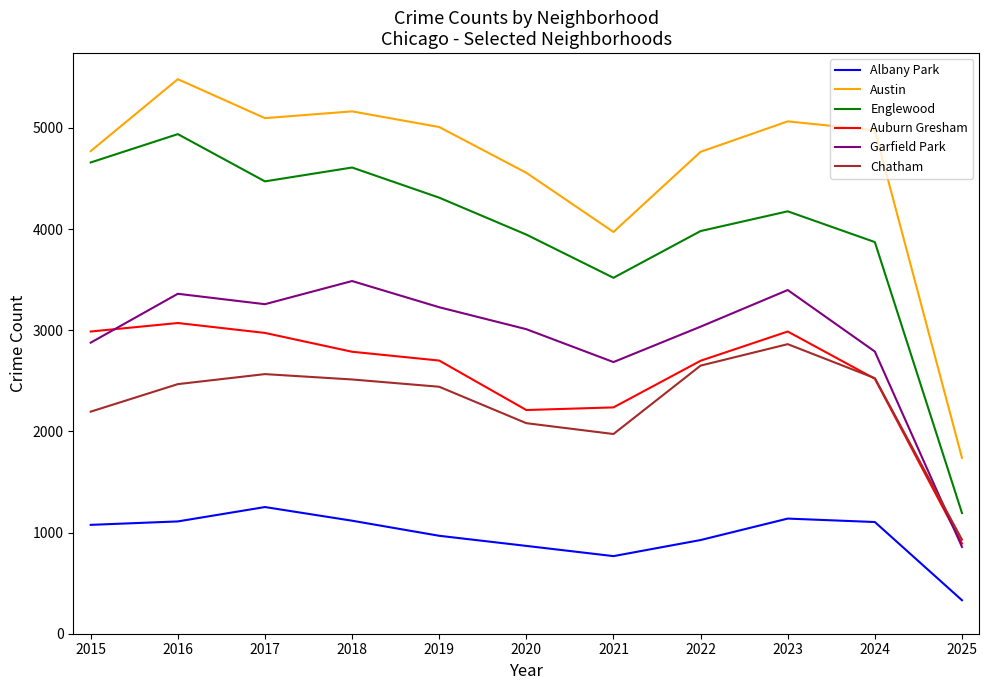

True or false: Albany Park and Chatham cross at least once.

False